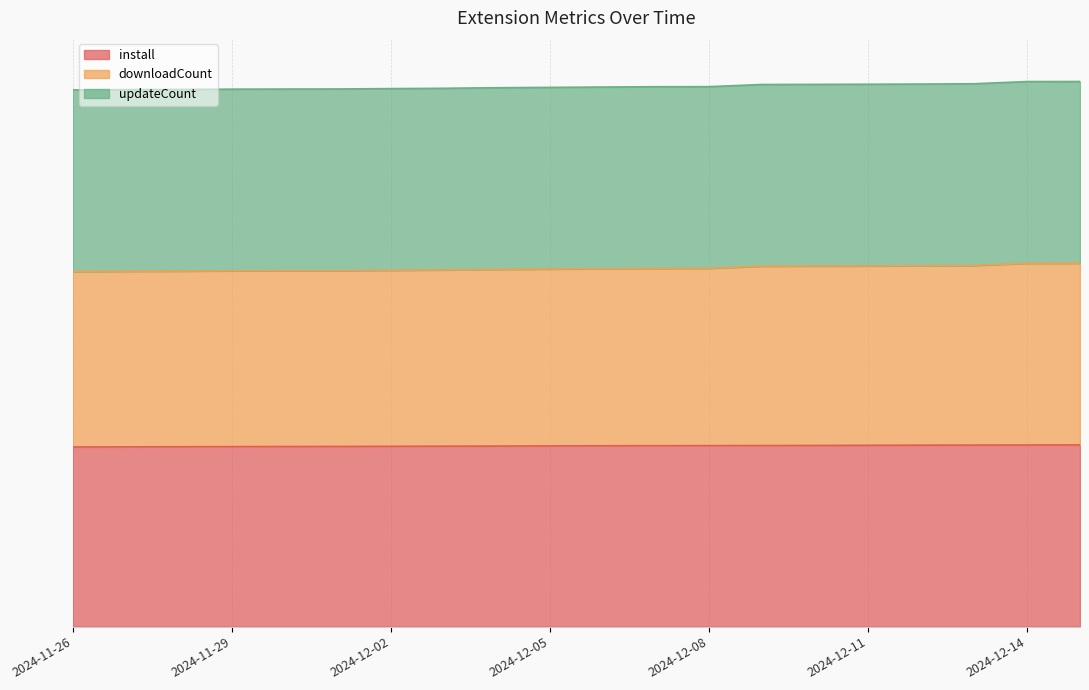

Where is install nearest to the value 0?

2024-11-26